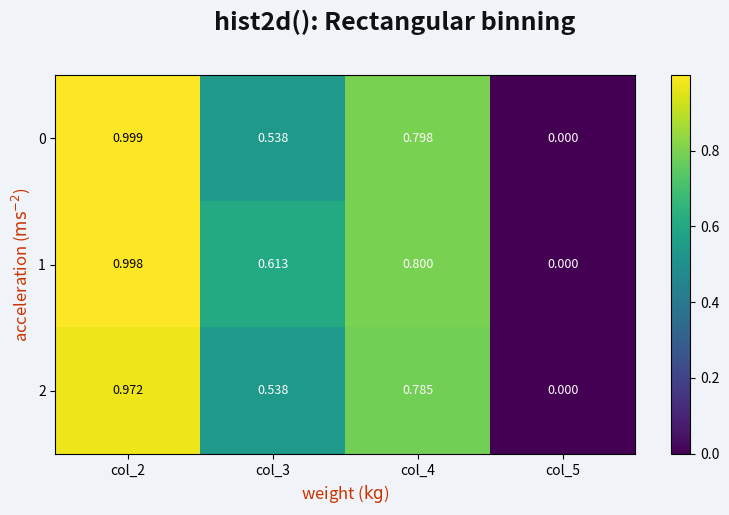

Is the value of 2 at col_3 greater than the value of 1 at col_5?

Yes